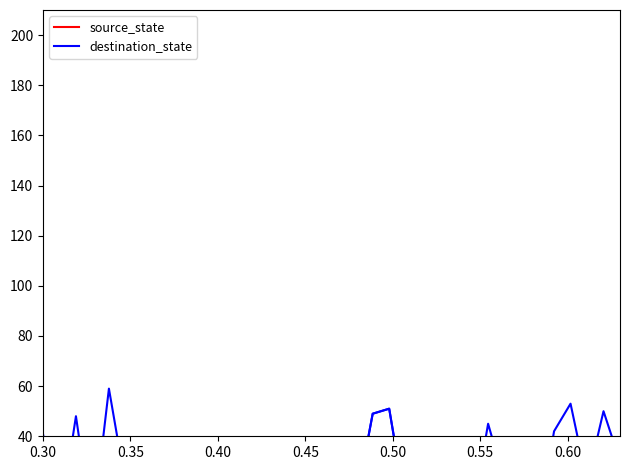

At which category is the sum across all series the highest?

0.50